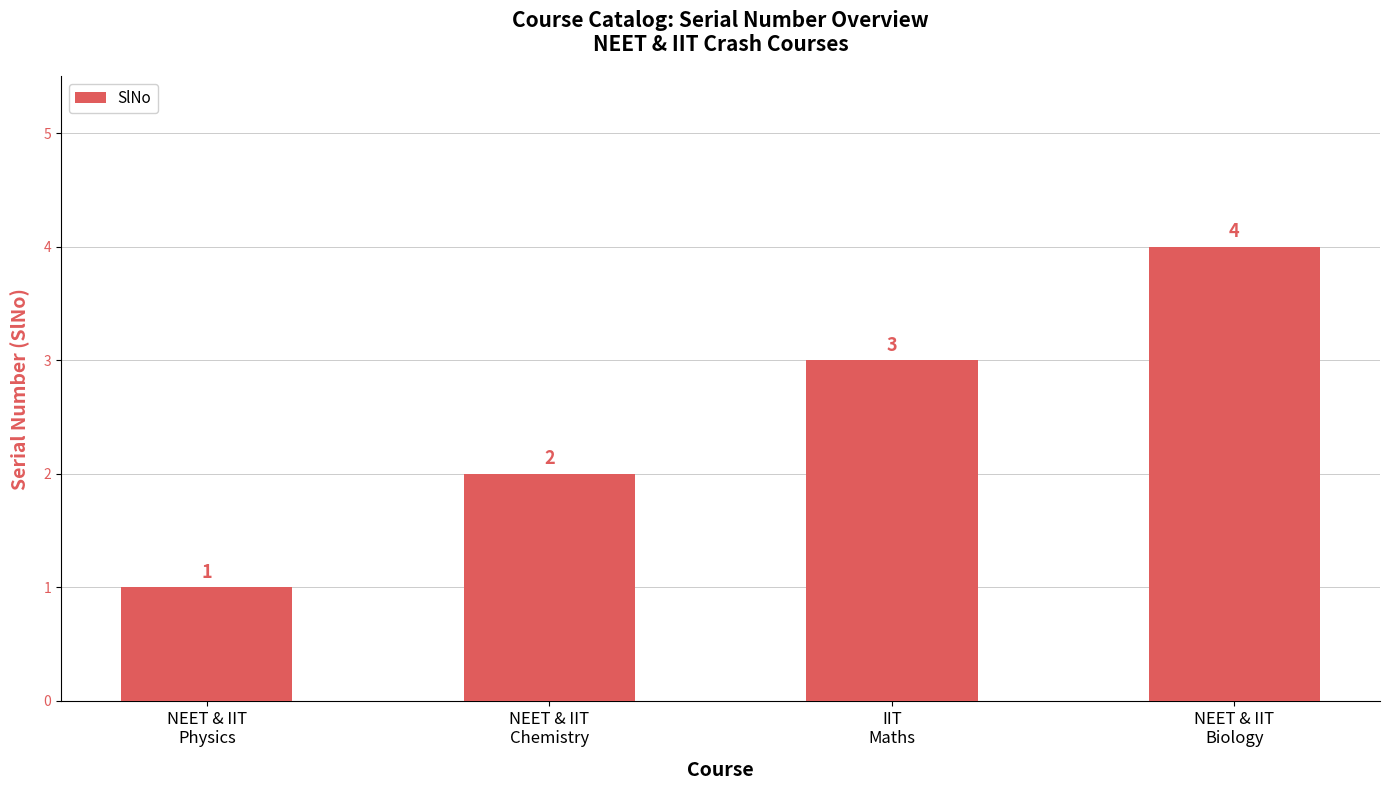

What position from the left is IIT
Maths?

3